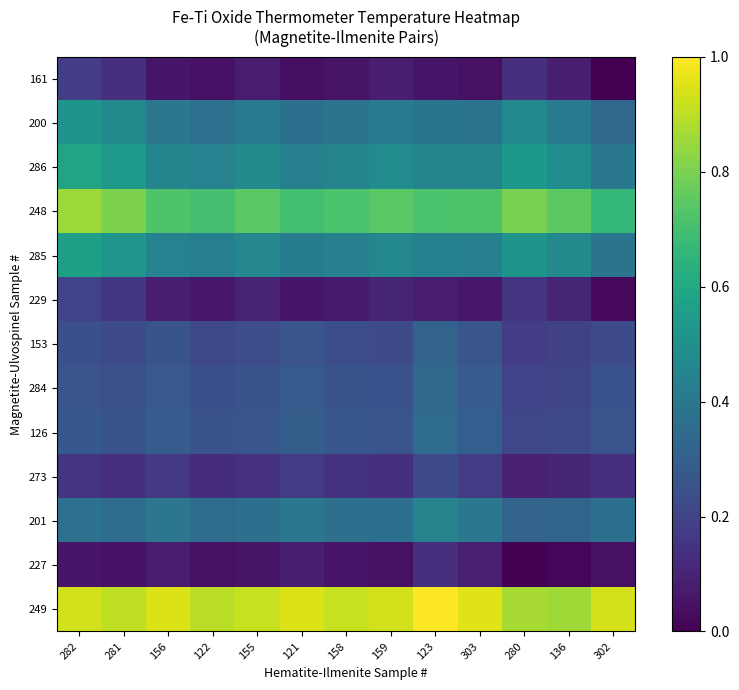

At which category is the sum across all series the highest?

282